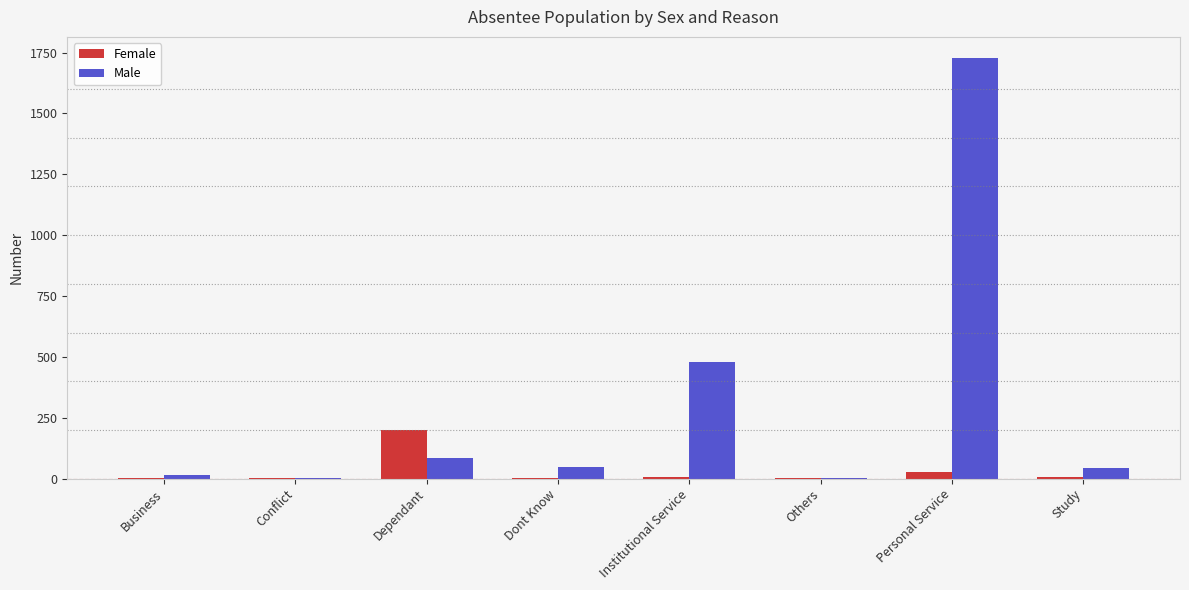

The value of Female at Dependant is 343. True or false?

False